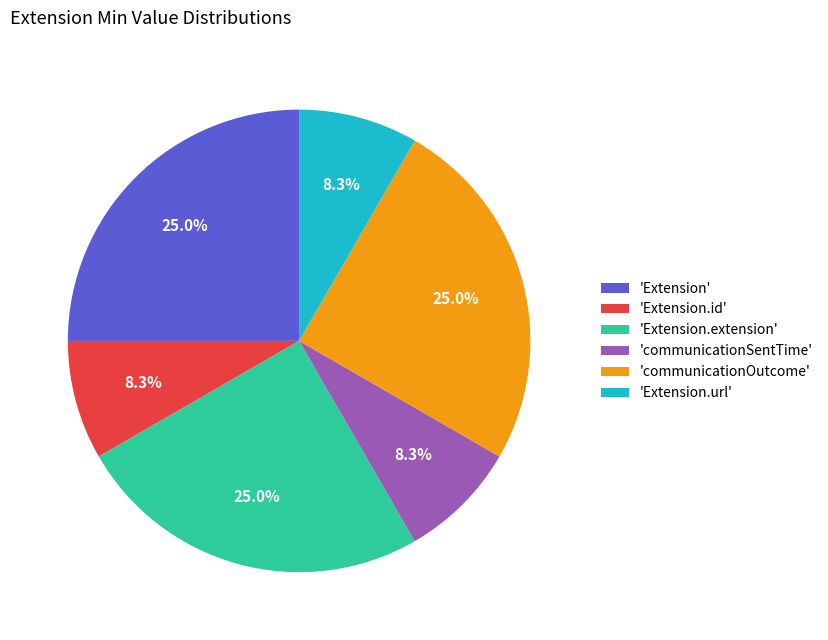

Is 'Extension.url' the majority of the pie?

No